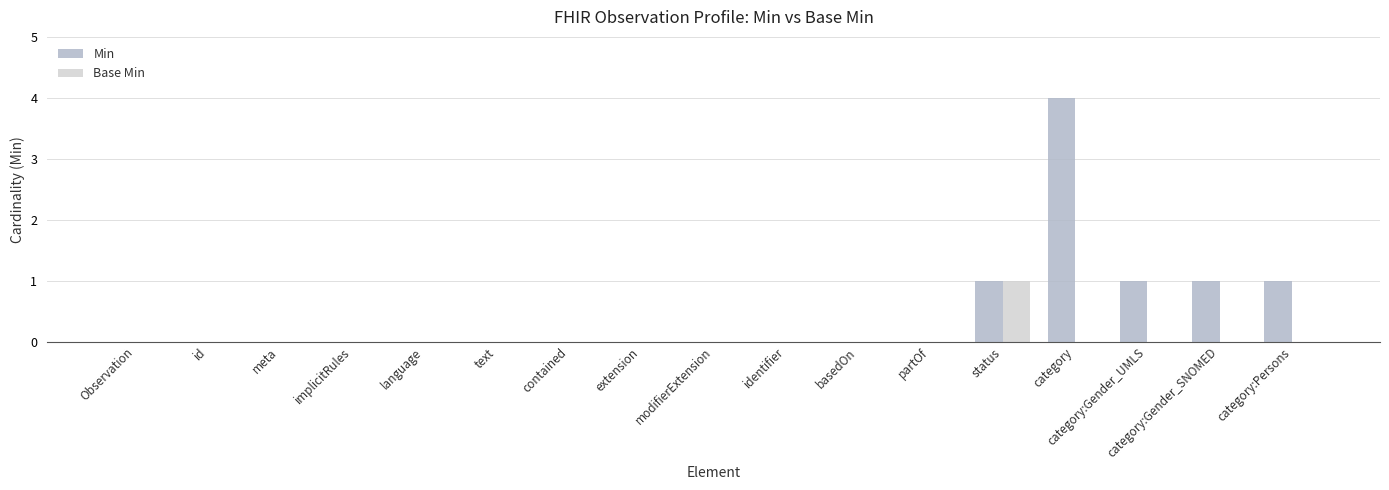

How many groups of bars are there?

17